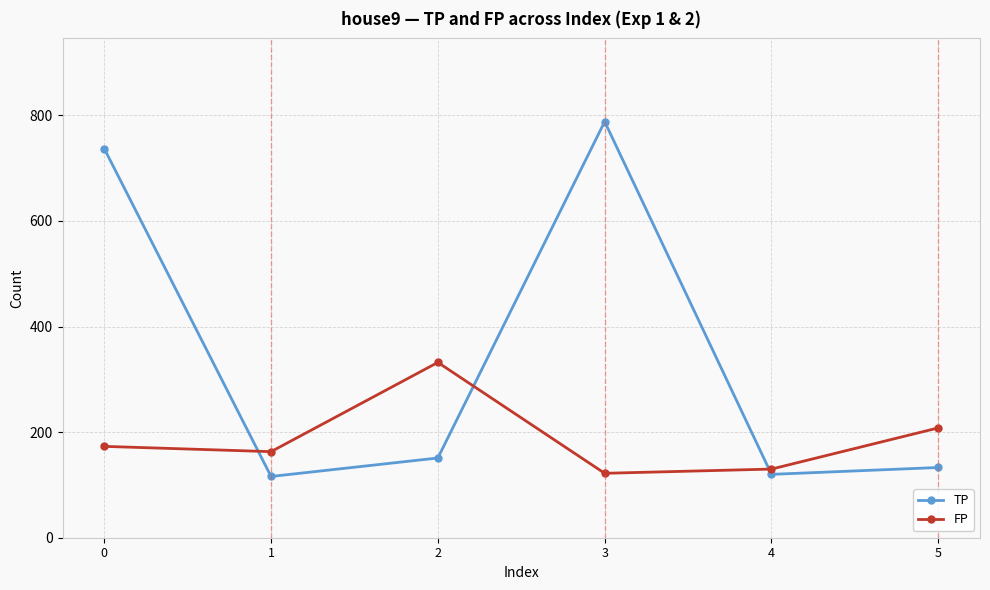

How many times do TP and FP cross each other?

3